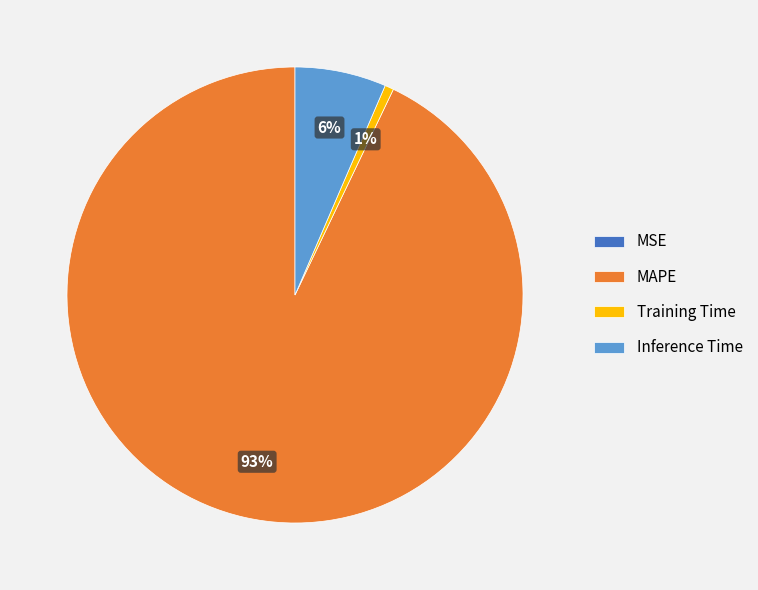

Which category has the biggest portion of the pie?

MAPE